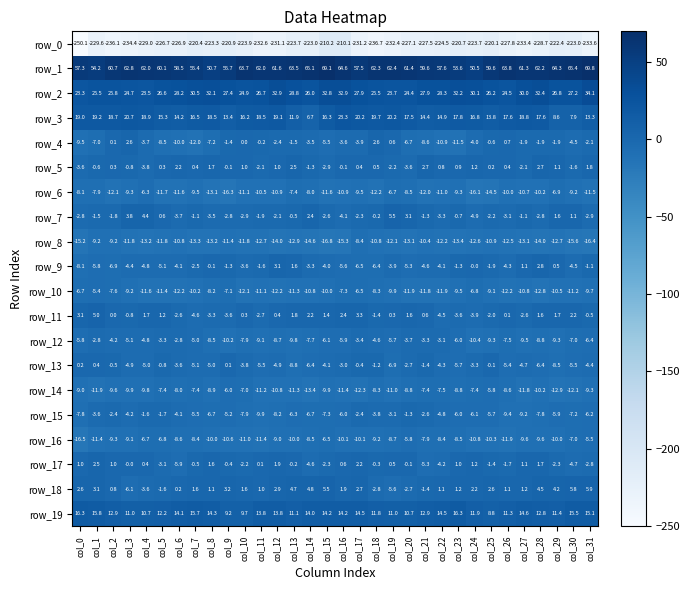

What is the total value across all series at col_0?

-220.4